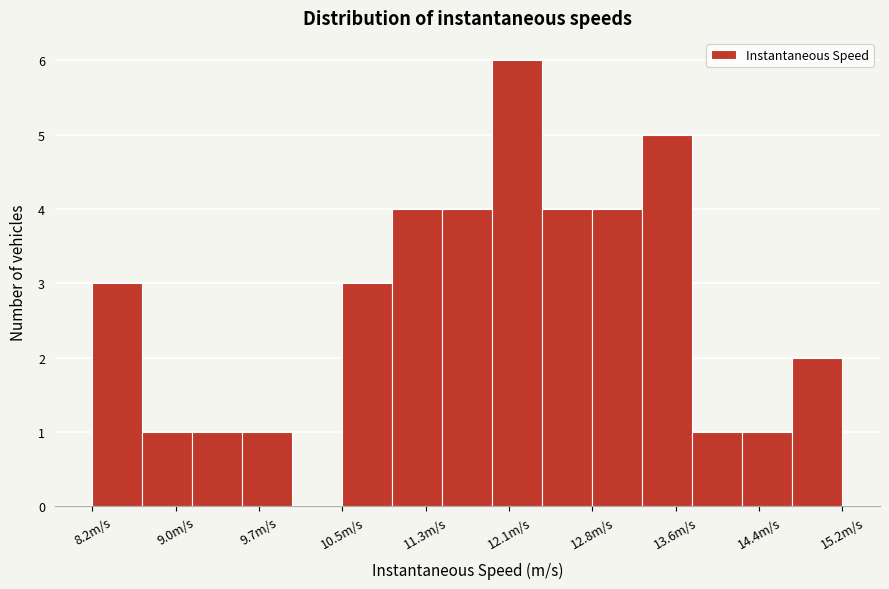

Which range on the x-axis has the tallest bar?

11.9 to 12.4